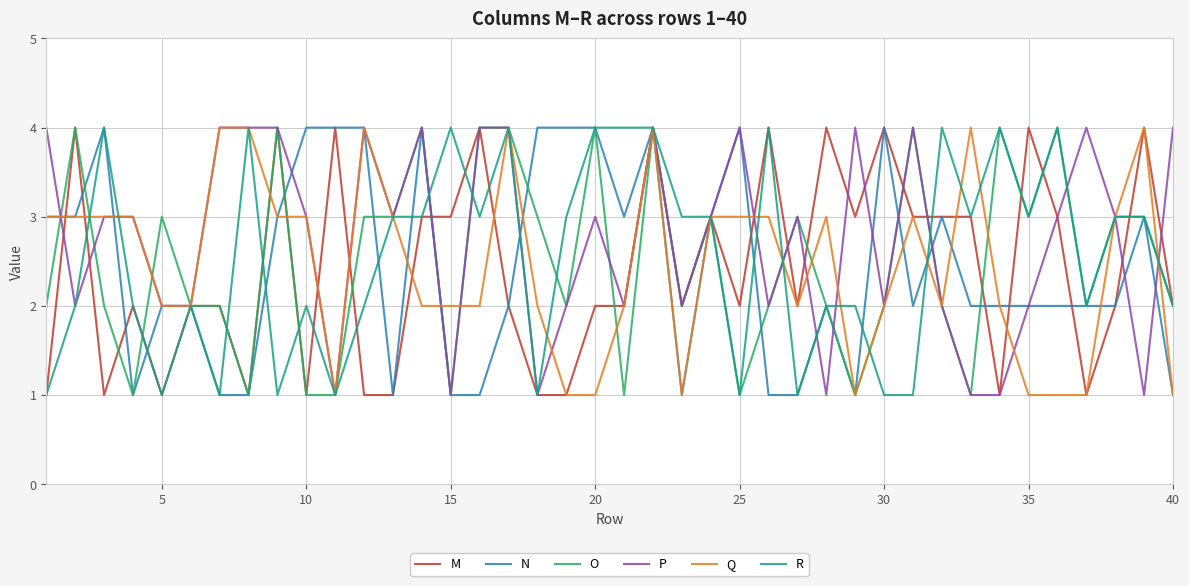

After their last crossing, which series has the higher values: P or M?

P